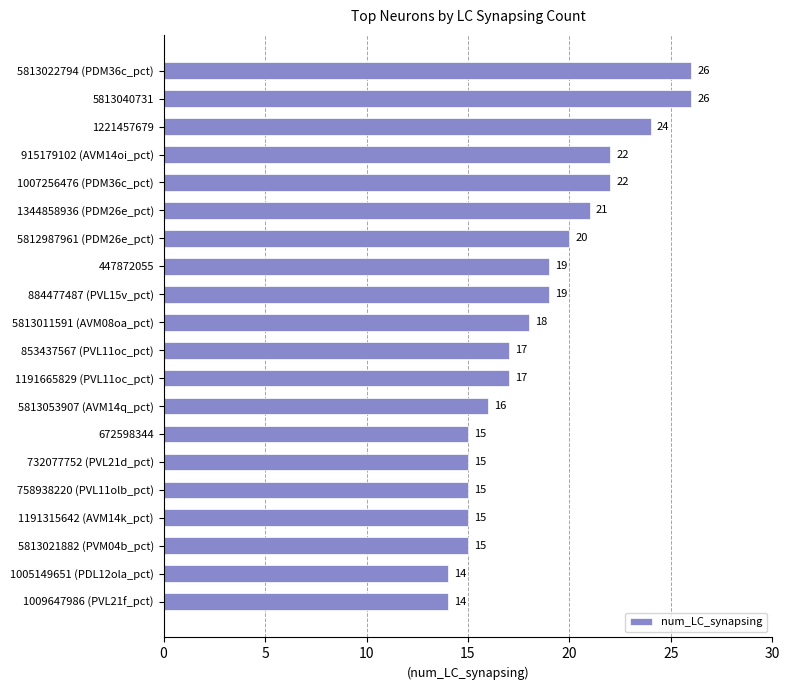

What is the change in value from 758938220 (PVL11olb_pct) to 5812987961 (PDM26e_pct)?

+5